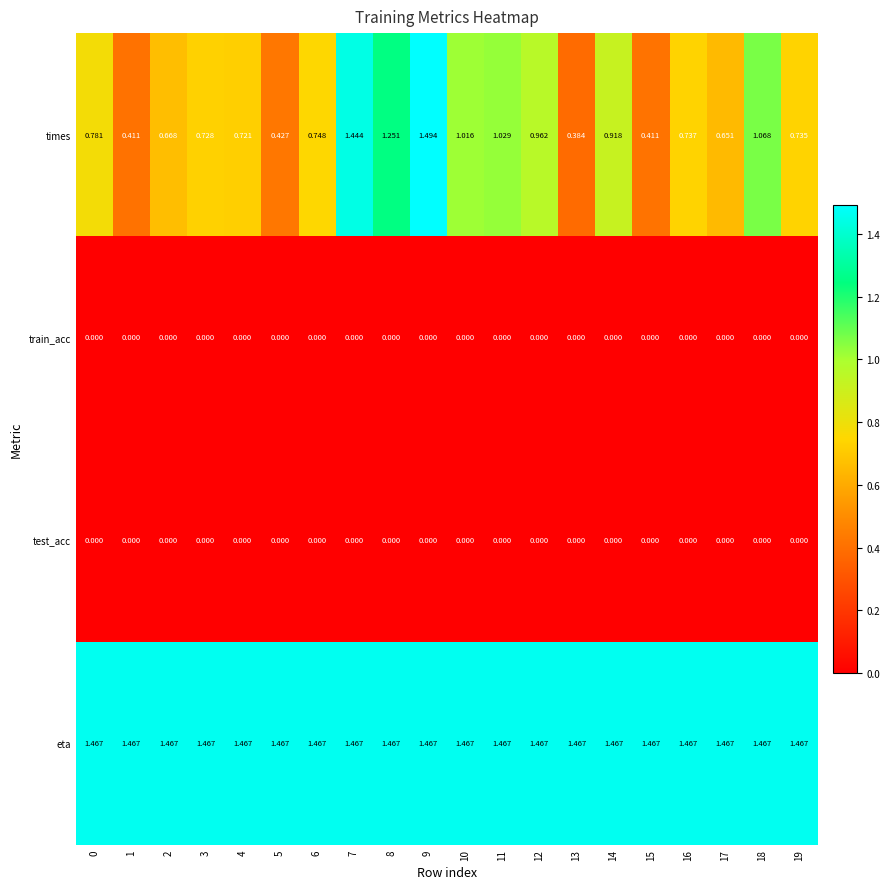

Is the value of test_acc at 9 greater than the value of times at 17?

No